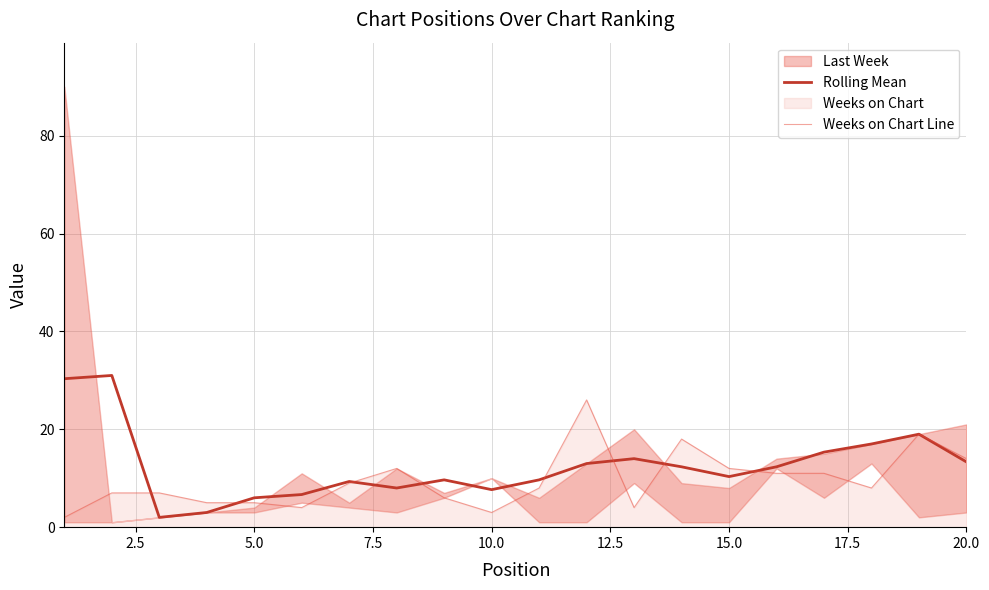

True or false: Weeks on Chart Line has a value of 18.4 at 15.0.

False